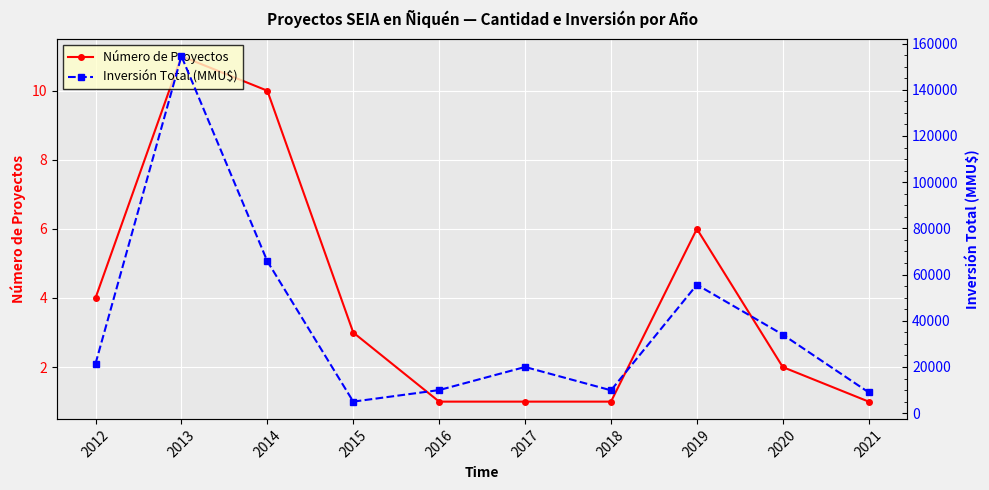

What is the difference between the Número de Proyectos values at 2018 and 2014?

9